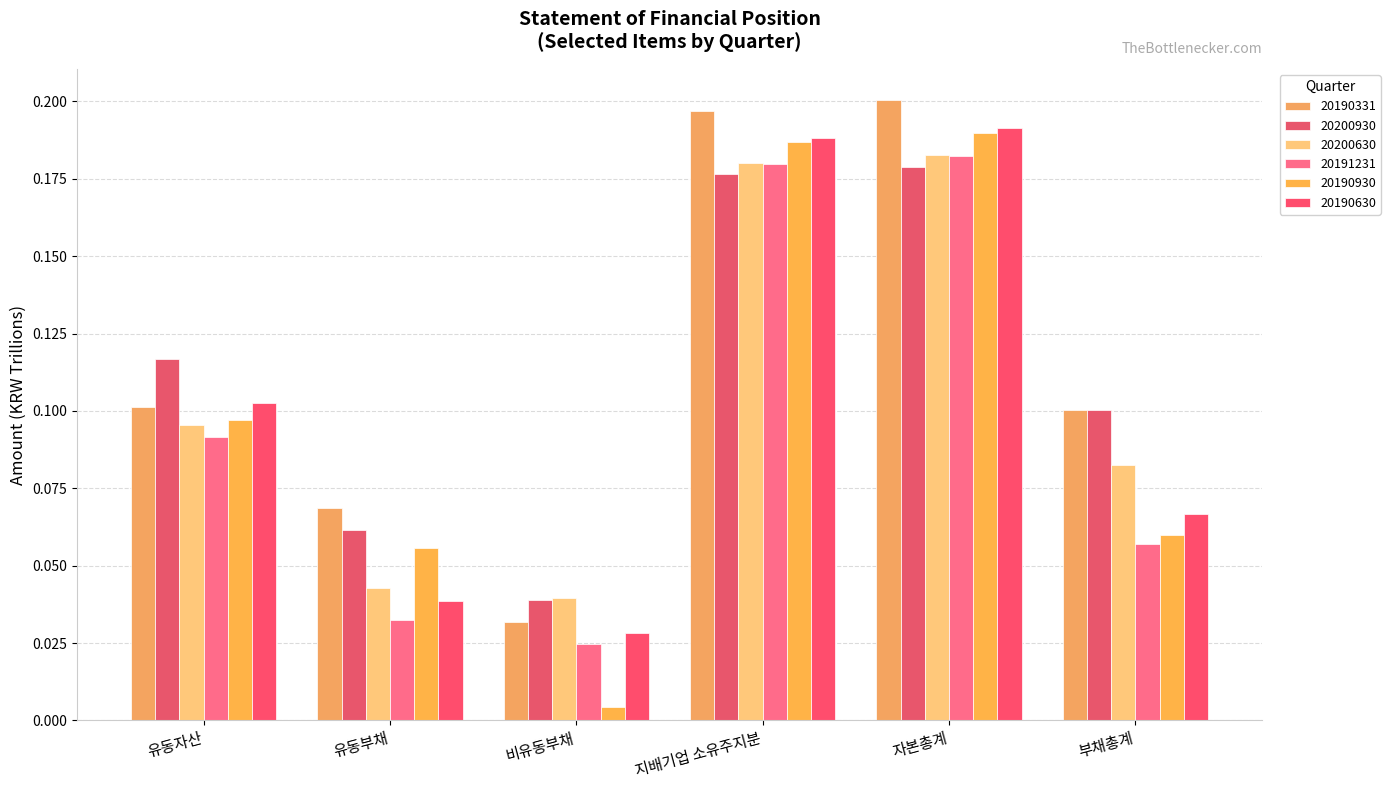

Which category has the lowest value in the 20191231 series?

비유동부채